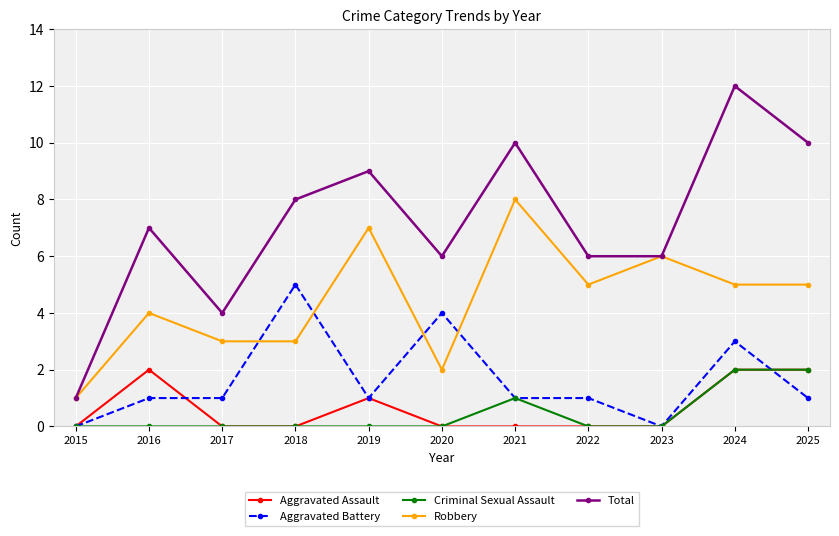

Reading left to right, what are all the values shown in this chart?

Aggravated Assault: 0	2	0	0	1	0	0	0	0	2	2
Aggravated Battery: 0	1	1	5	1	4	1	1	0	3	1
Criminal Sexual Assault: 0	0	0	0	0	0	1	0	0	2	2
Robbery: 1	4	3	3	7	2	8	5	6	5	5
Total: 1	7	4	8	9	6	10	6	6	12	10